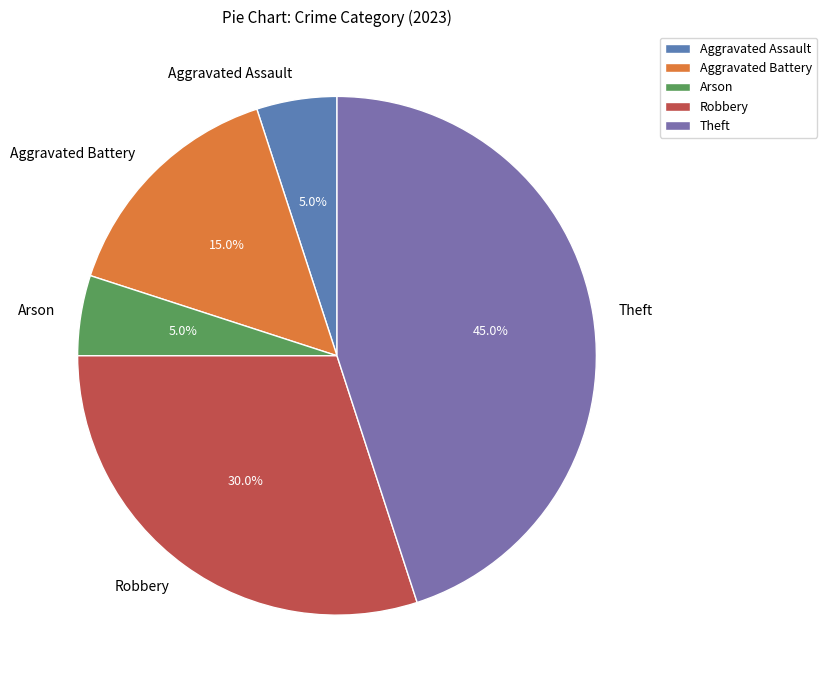

Combined, what portion of the pie is Robbery and Aggravated Battery?

45.0%